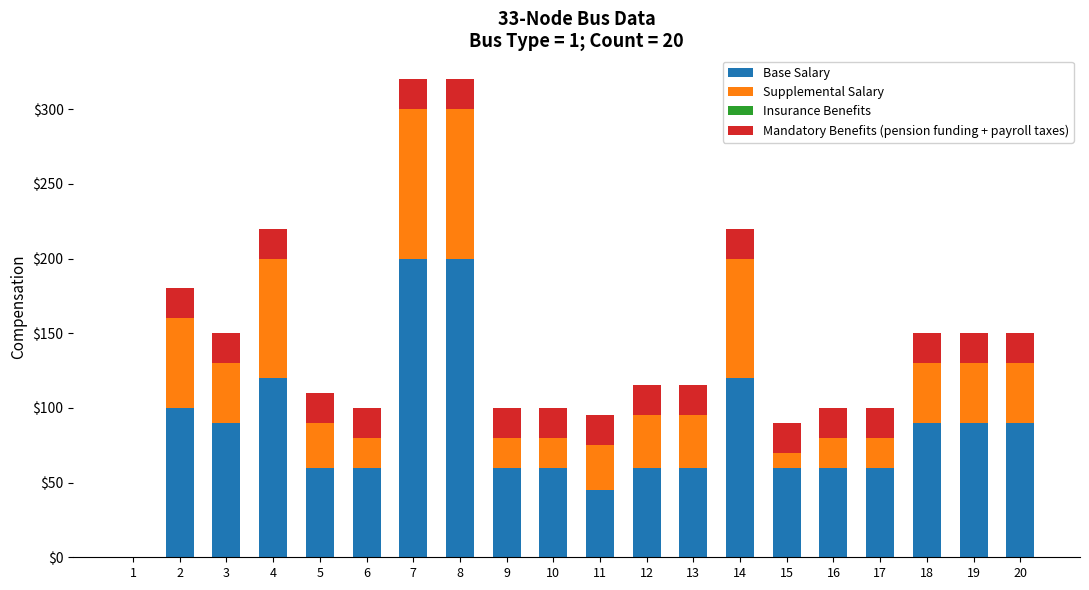

True or false: Base Salary has a value of 60 at 15.

True